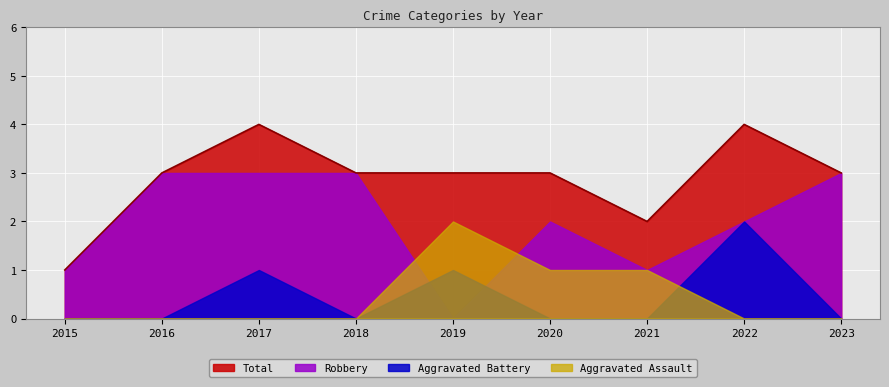

The Robbery series shows 5 at 2018. True or false?

False